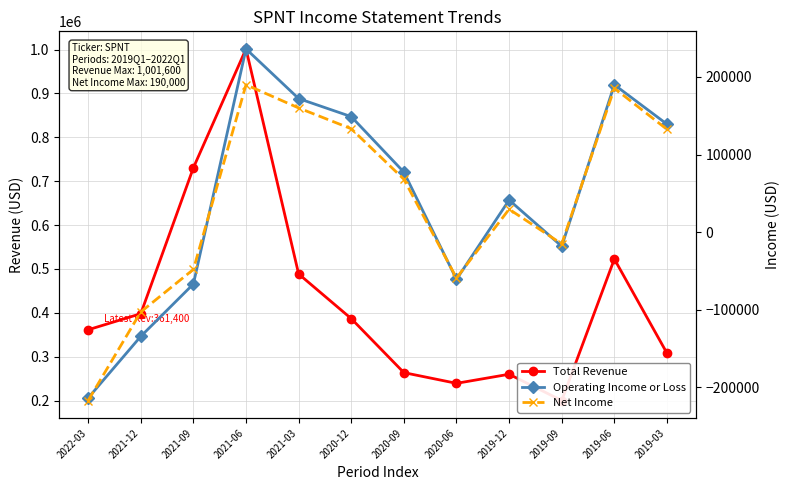

What is the difference between the maximum and minimum values in the Operating Income or Loss series?

449900